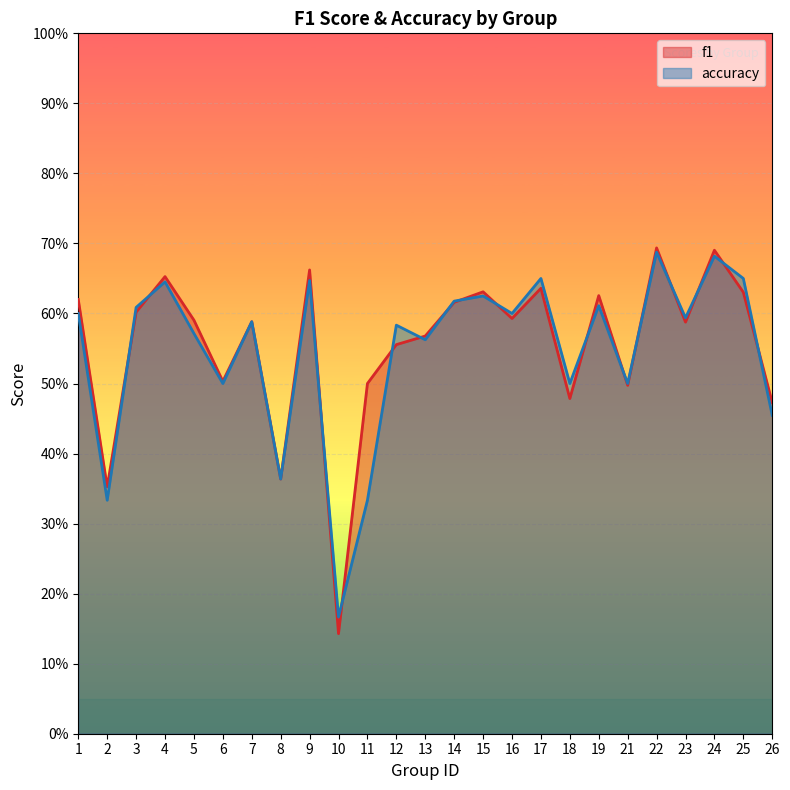

Where is f1 nearest to the value 0?

10